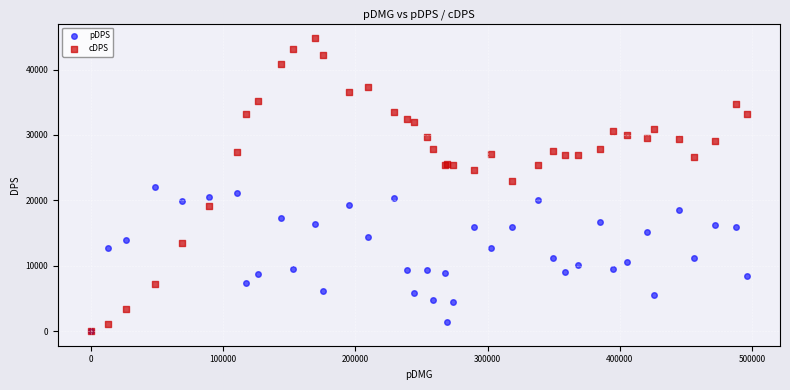

Which series has the widest spread of Y values?

cDPS